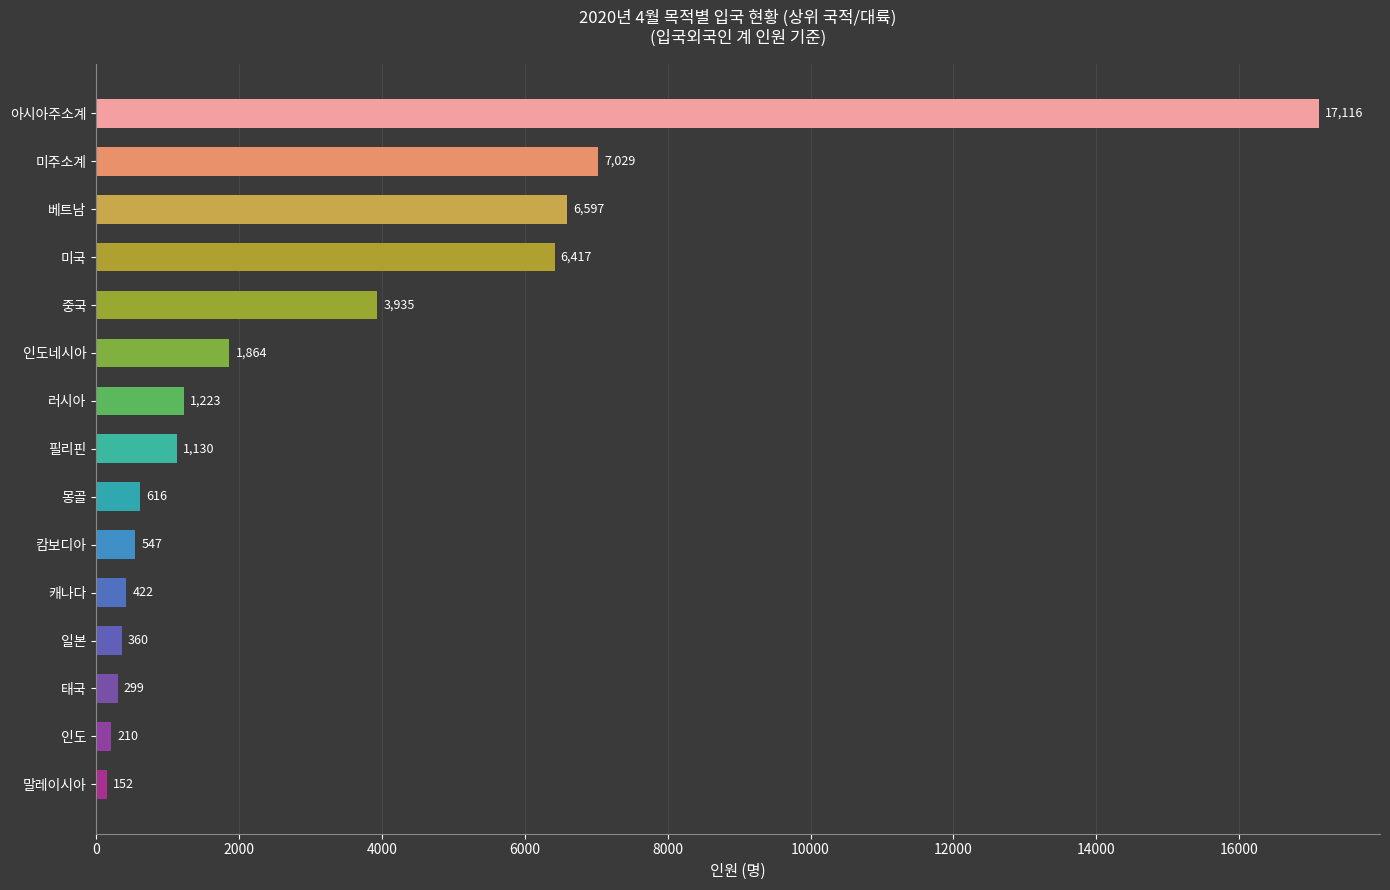

What is the average value?

3194